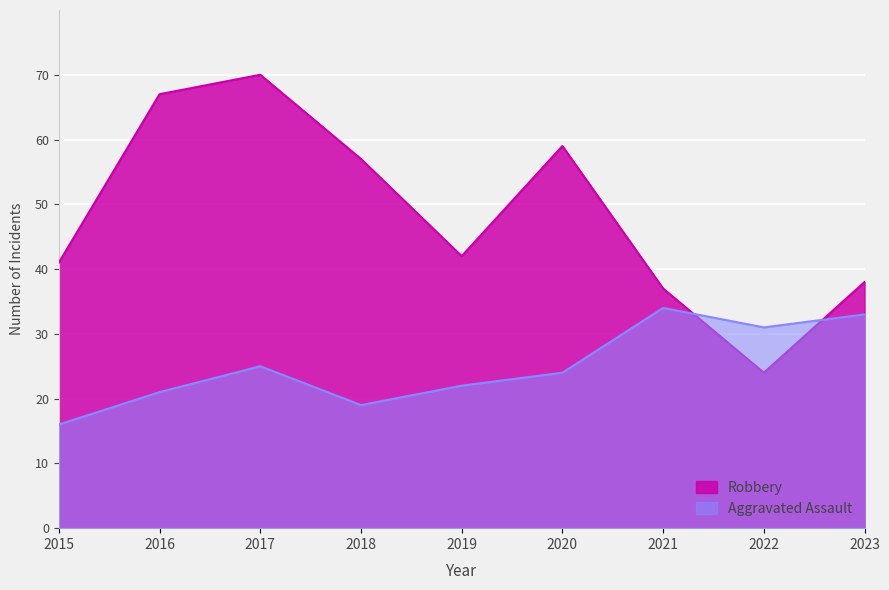

Reading right to left, list all the values displayed in this chart.

Aggravated Assault: 2023=33	2022=31	2021=34	2020=24	2019=22	2018=19	2017=25	2016=21	2015=16
Robbery: 2023=38	2022=24	2021=37	2020=59	2019=42	2018=57	2017=70	2016=67	2015=41